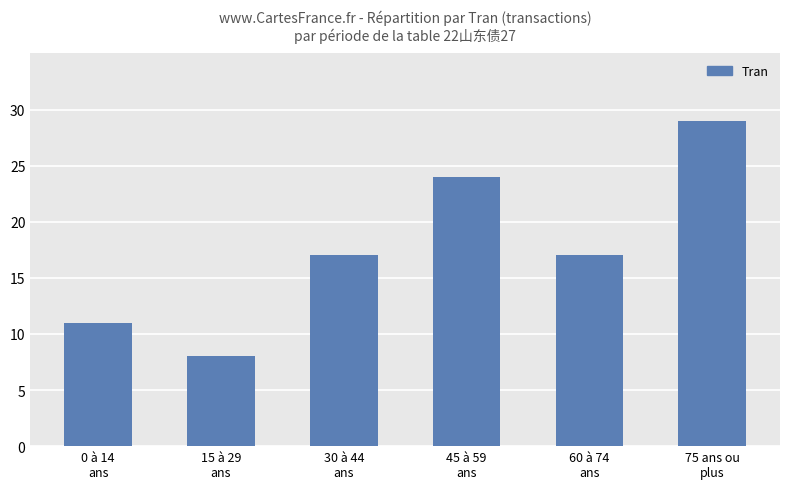

What is the change in value from 30 à 44
ans to 45 à 59
ans?

+7